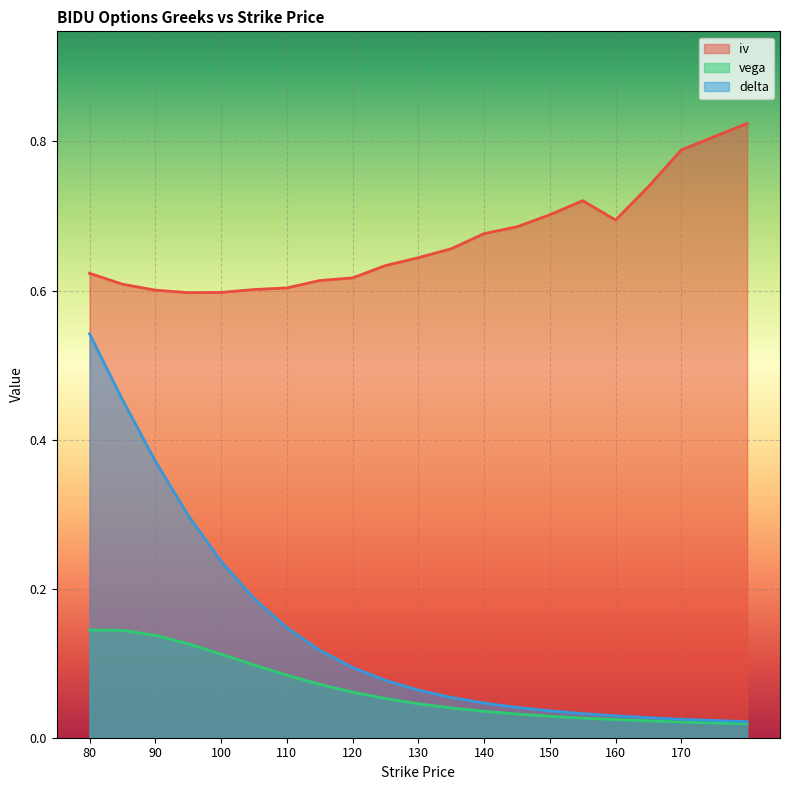

Which series has the largest range (max minus min)?

delta